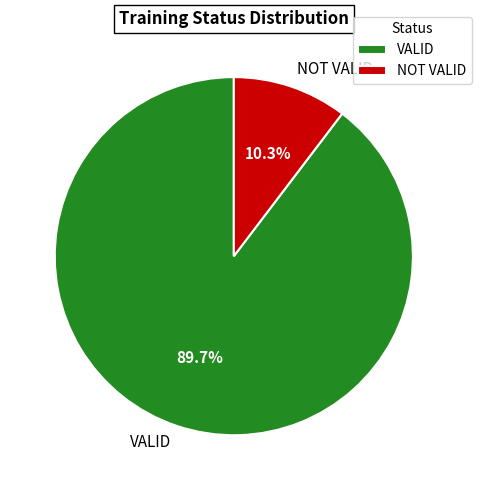

To the nearest percent, what is the difference between the VALID and NOT VALID slice percentages?

79%